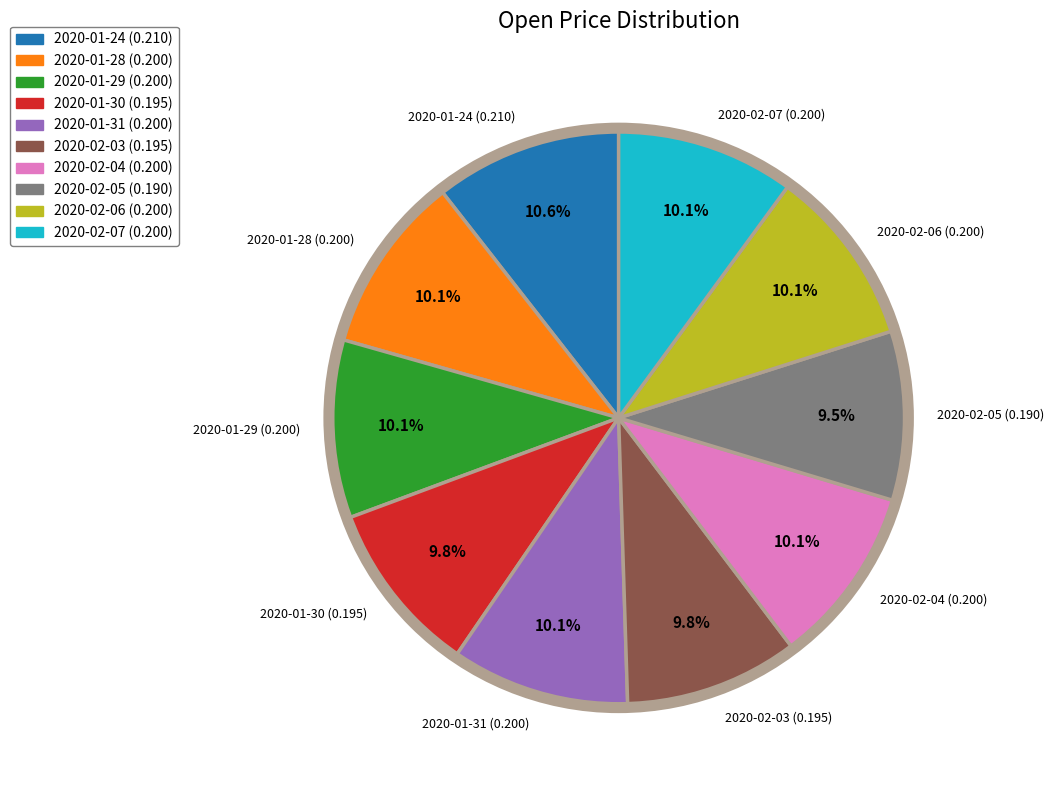

Combined, what portion of the pie is 2020-01-28 (0.200) and 2020-02-07 (0.200)?

20.1%